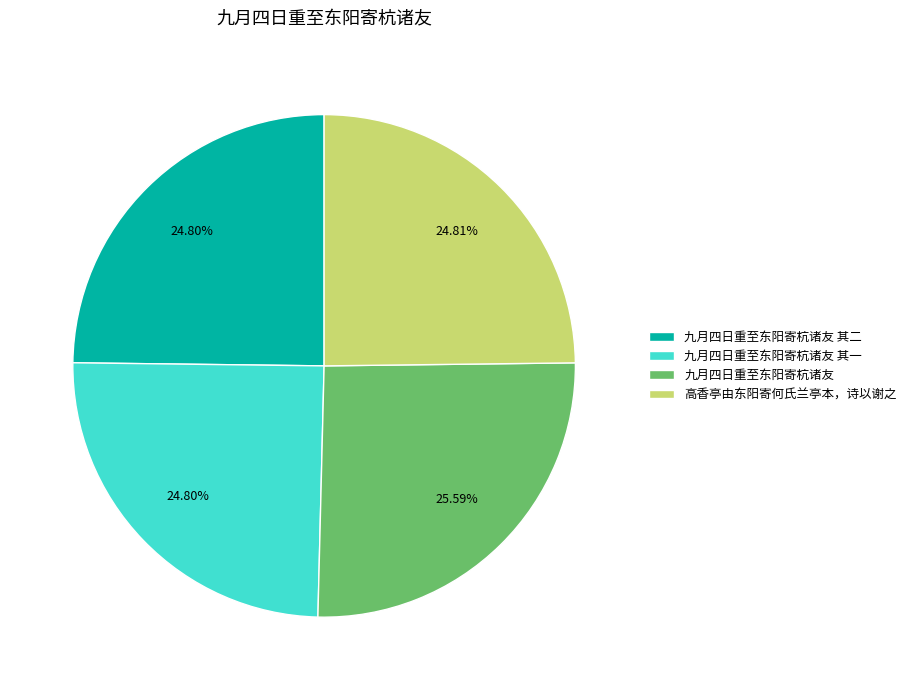

Is it true that 九月四日重至东阳寄杭诸友 其二 is 25% of the pie?

True